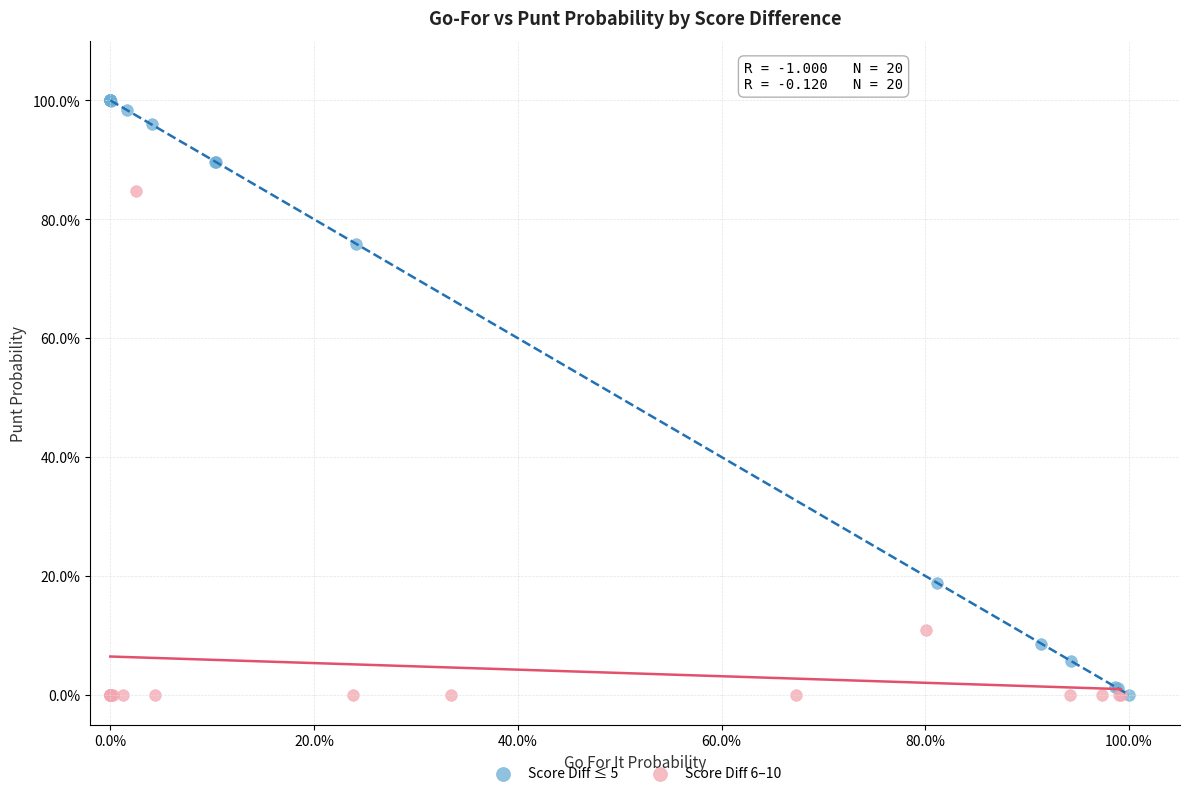

What are all the series names shown in the legend?

Score Diff ≤ 5, Score Diff 6–10